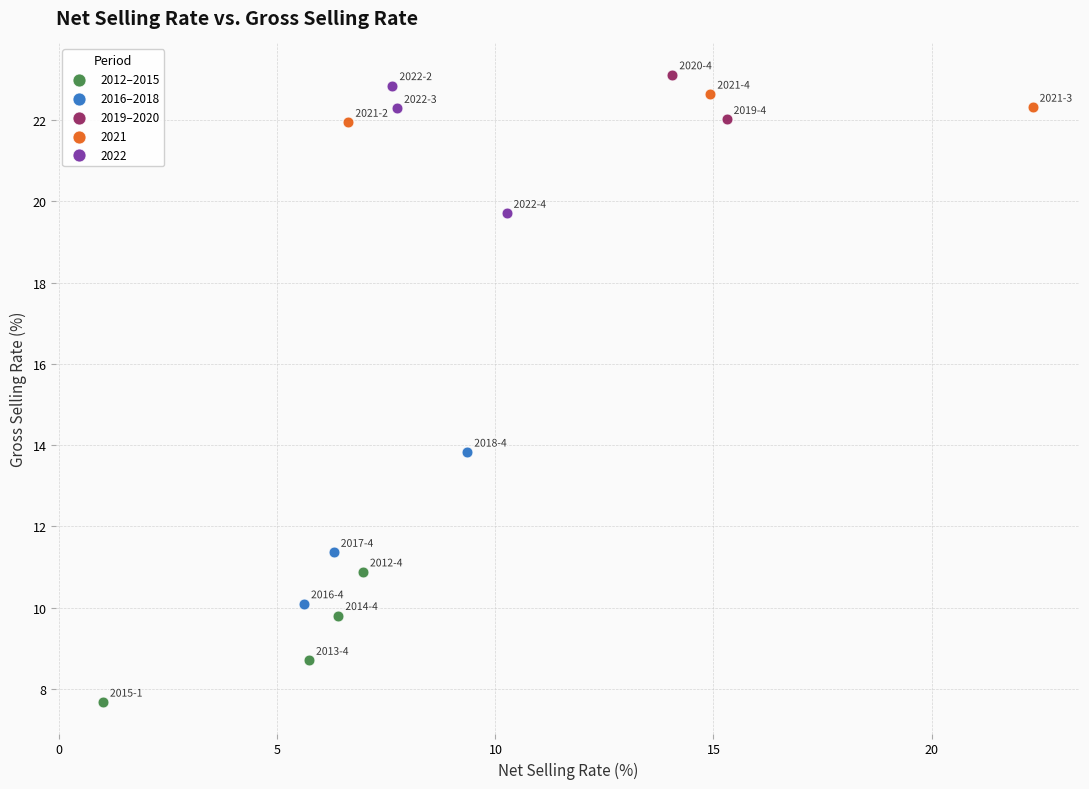

What are all the series names shown in the legend?

2012–2015, 2016–2018, 2019–2020, 2021, 2022